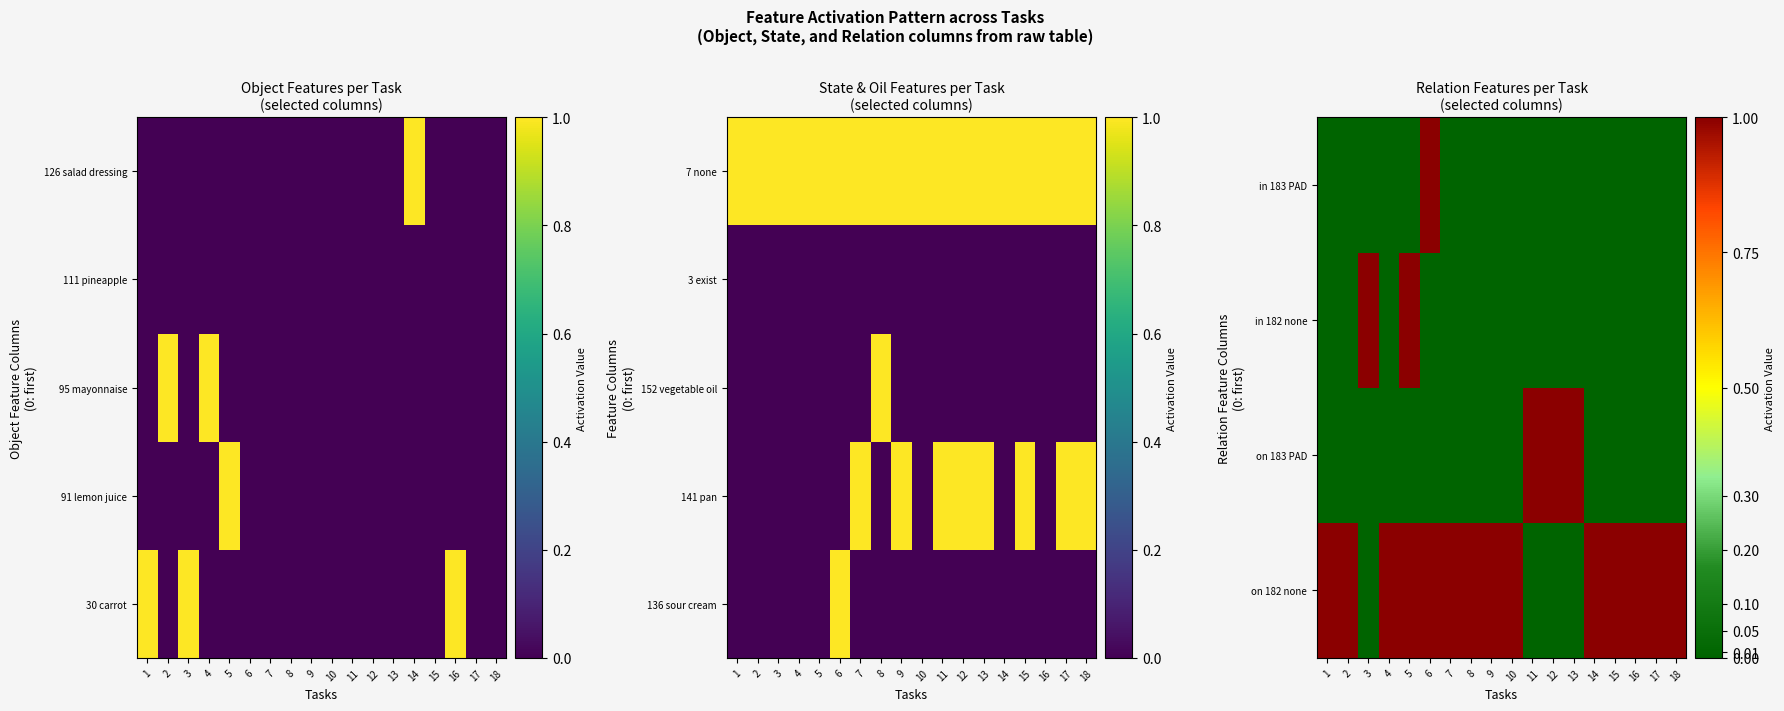

What is the total value across all series at 8?

2